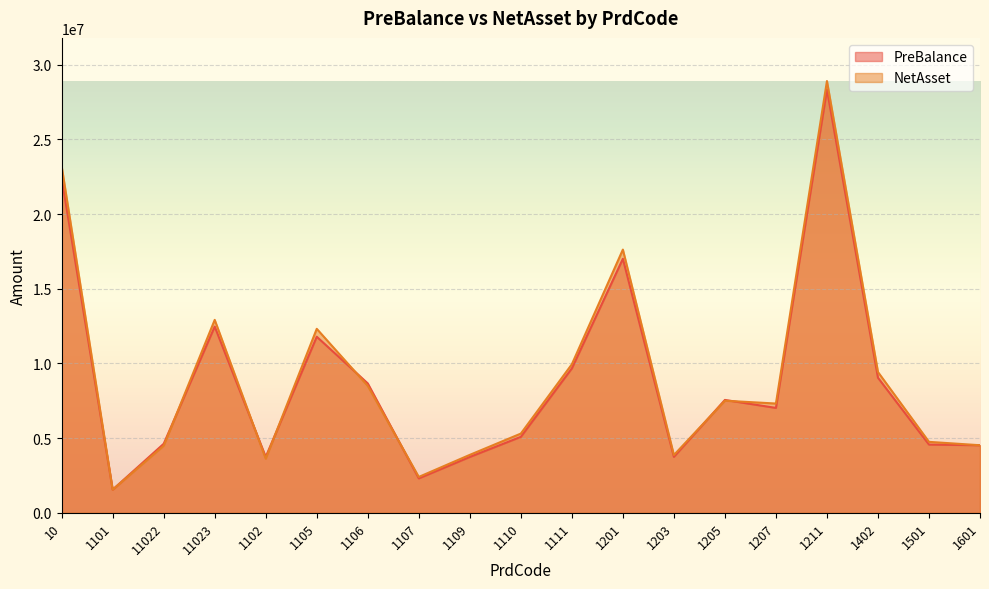

Which category has the highest value in the PreBalance series?

1211